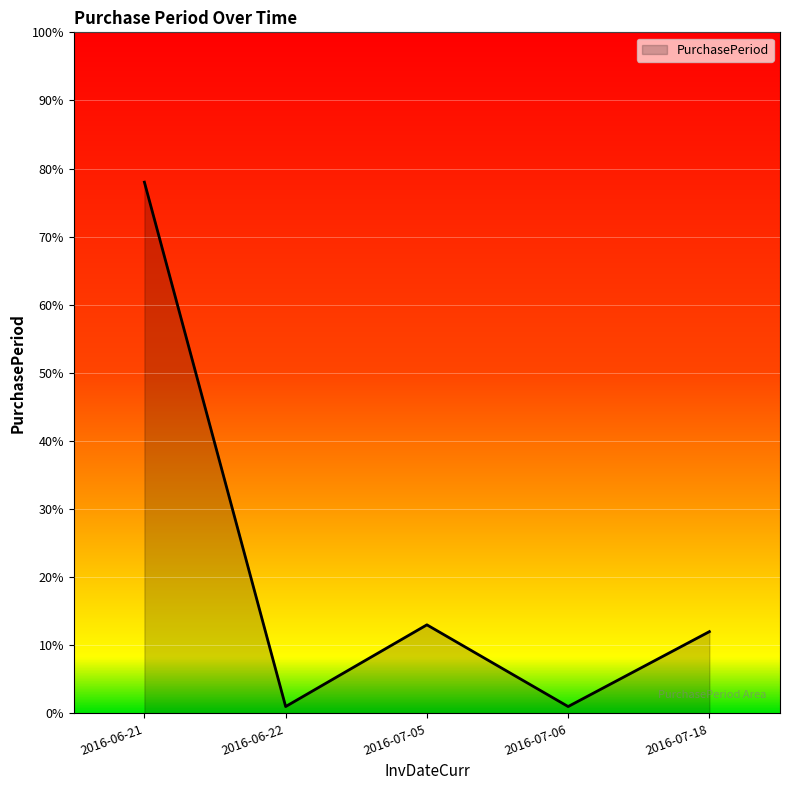

Reading left to right, transcribe all the data shown in this chart.

2016-06-21=78	2016-06-22=1	2016-07-05=13	2016-07-06=1	2016-07-18=12